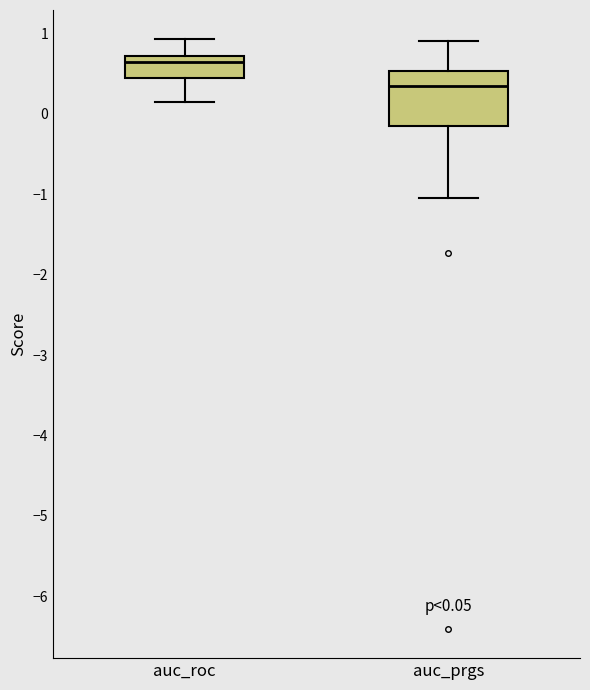

Comparing the boxes themselves (not the whiskers), which one is the tallest?

auc_prgs